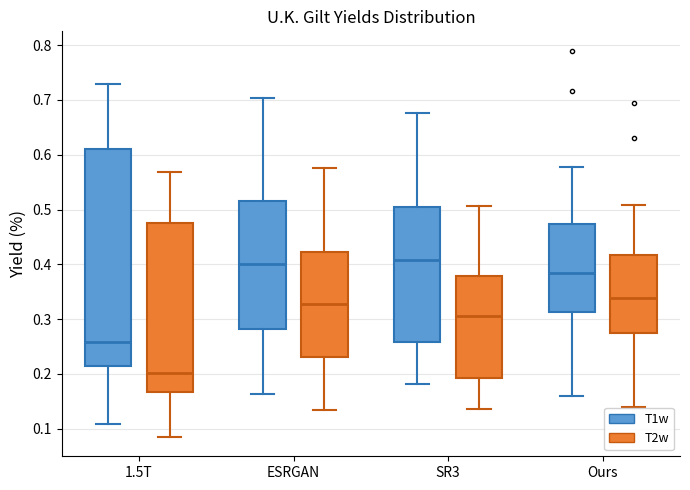

Reading left to right, read every box against the y-axis: the position of its median line, the range the box covers, and the ends of its whiskers. The values are not printed on the chart, so give them approximately, as read against the axis.

1.5T (T1w): median 0.26, box 0.21 to 0.61, whiskers 0.11 to 0.73
1.5T (T2w): median 0.20, box 0.17 to 0.48, whiskers 0.09 to 0.57
ESRGAN (T1w): median 0.40, box 0.28 to 0.52, whiskers 0.16 to 0.70
ESRGAN (T2w): median 0.33, box 0.23 to 0.42, whiskers 0.13 to 0.58
SR3 (T1w): median 0.41, box 0.26 to 0.50, whiskers 0.18 to 0.68
SR3 (T2w): median 0.31, box 0.19 to 0.38, whiskers 0.14 to 0.51
Ours (T1w): median 0.39, box 0.31 to 0.47, whiskers 0.16 to 0.58
Ours (T2w): median 0.34, box 0.28 to 0.42, whiskers 0.14 to 0.51